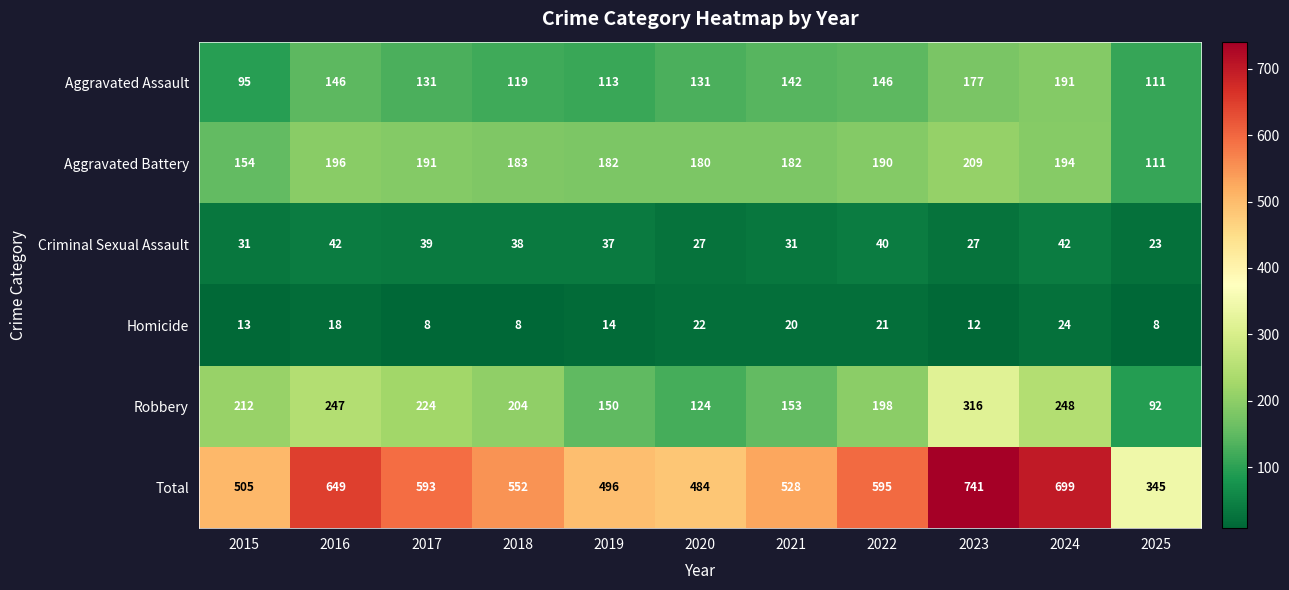

Is the value of Robbery at 2022 greater than the value of Homicide at 2016?

Yes